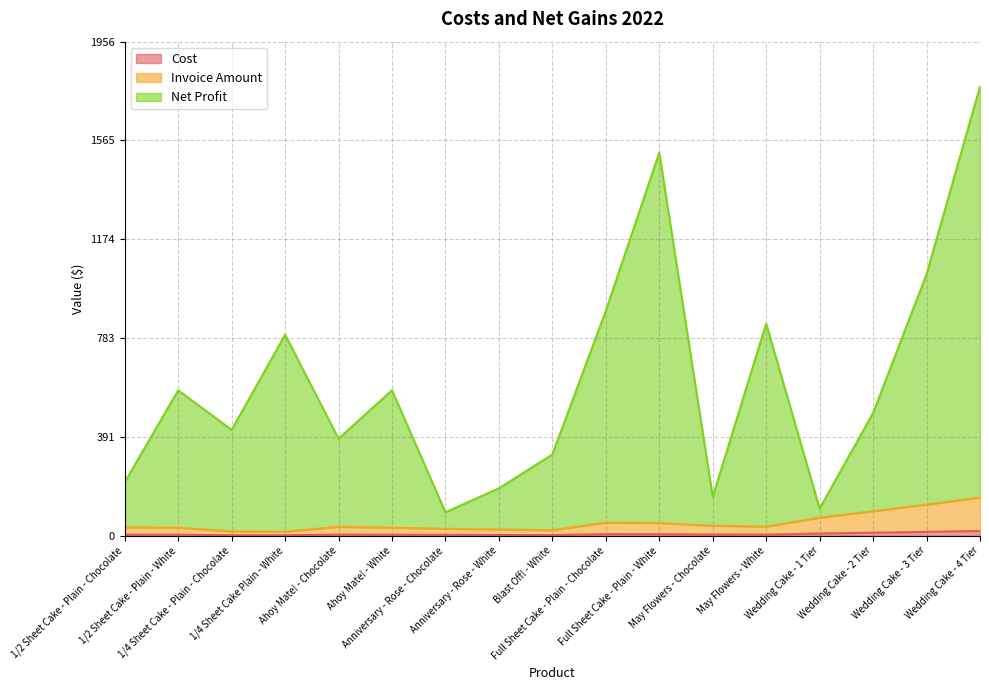

Is it true that Invoice Amount equals 19.0 at 1/2 Sheet Cake - Plain - White?

False